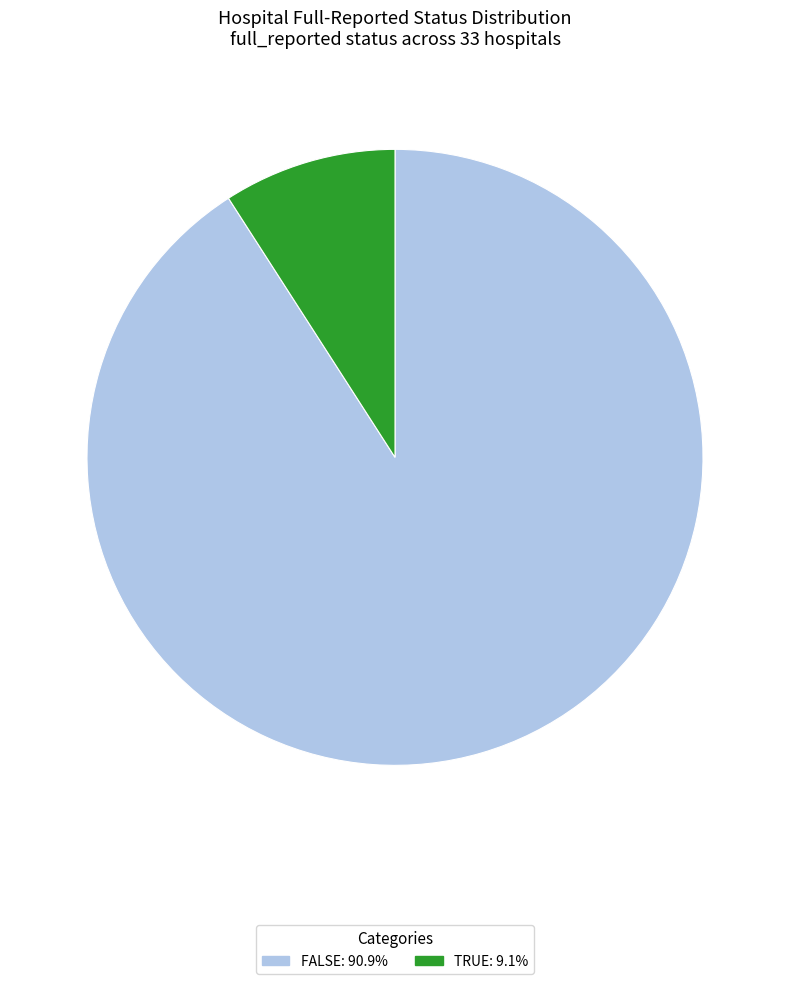

How many slices are in this pie chart?

2